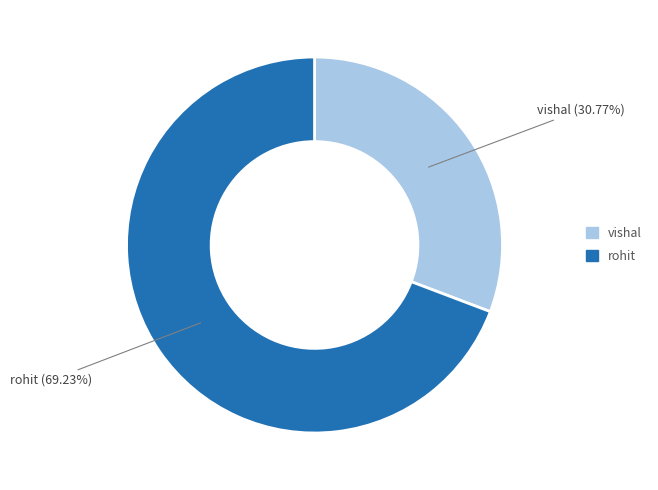

Is the sum of vishal and rohit greater than half?

Yes